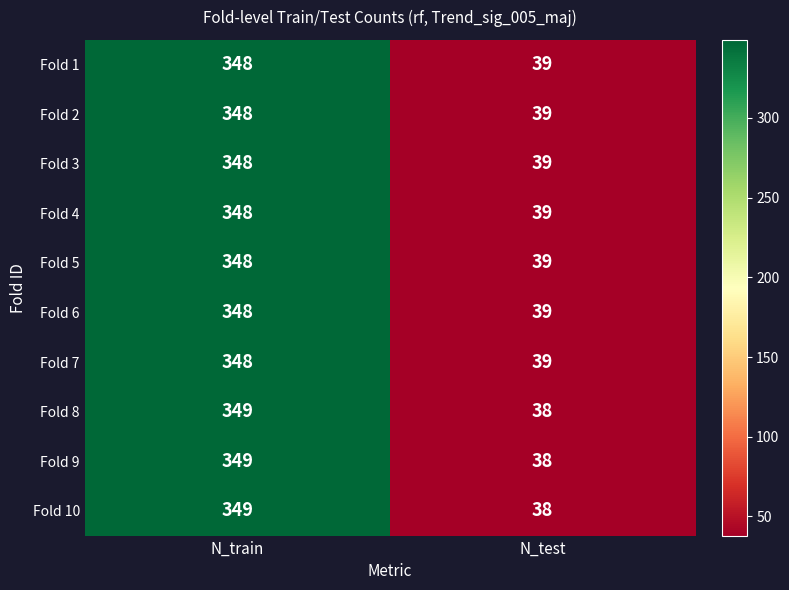

What is the total value across all series at N_test?

387